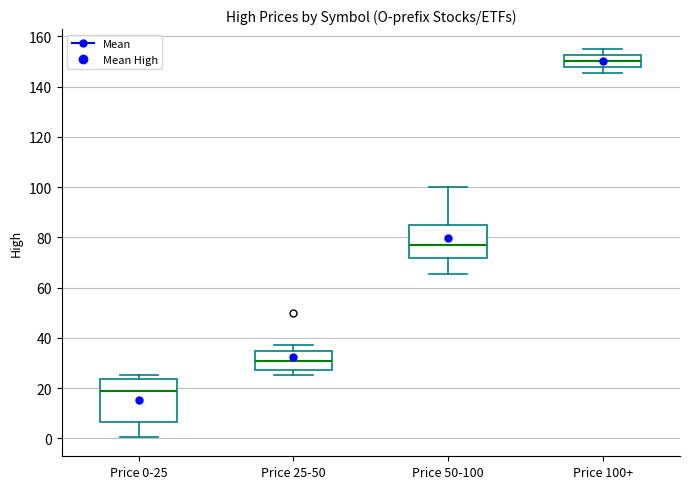

Reading left to right, read every box against the y-axis: the position of its median line, the range the box covers, and the ends of its whiskers. The values are not printed on the chart, so give them approximately, as read against the axis.

Price 0-25: median 18, box 6 to 24, whiskers 0 to 26
Price 25-50: median 30, box 28 to 34, whiskers 26 to 38
Price 50-100: median 76, box 72 to 86, whiskers 66 to 100
Price 100+: median 150, box 148 to 152, whiskers 146 to 156